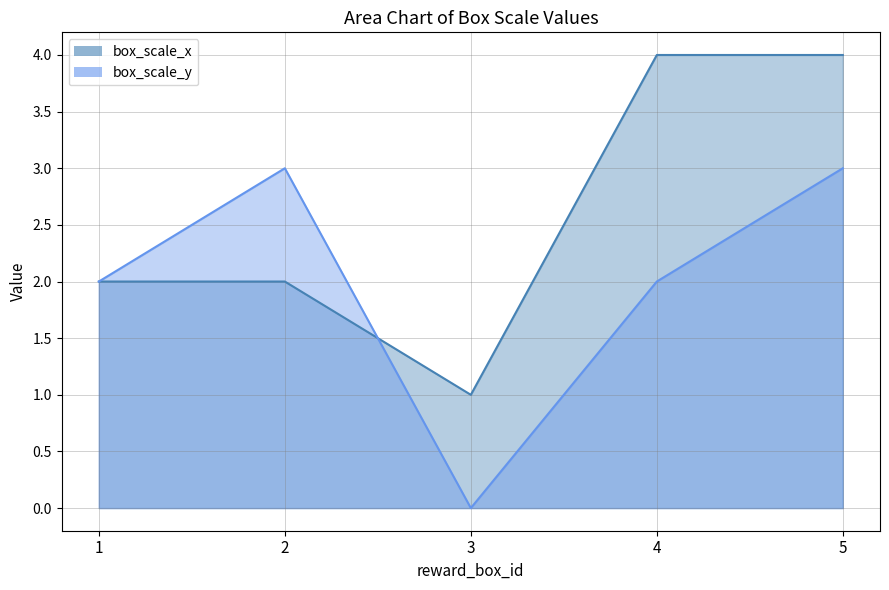

What is the difference between the second highest and minimum values in the box_scale_y series?

3